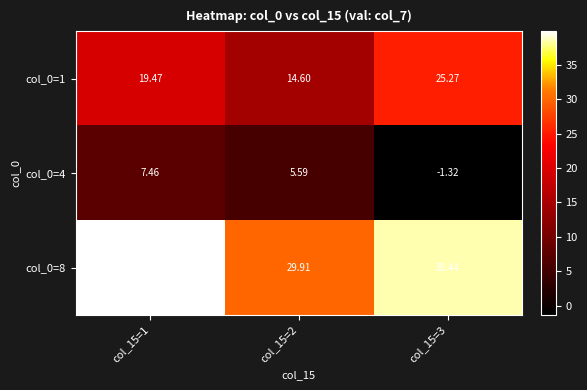

How many data points does each series have?

3